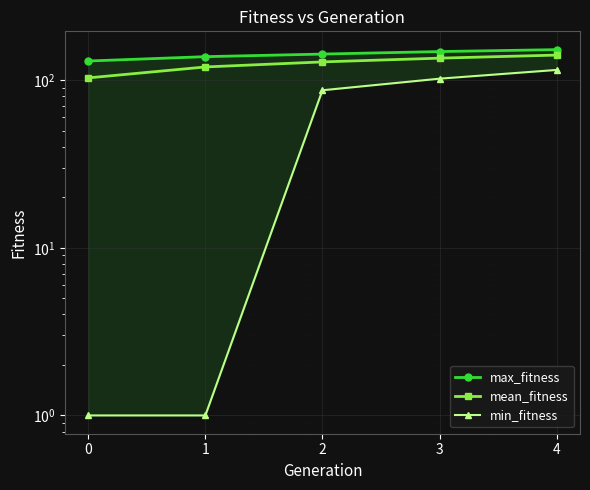

True or false: max_fitness and min_fitness intersect in this chart.

False